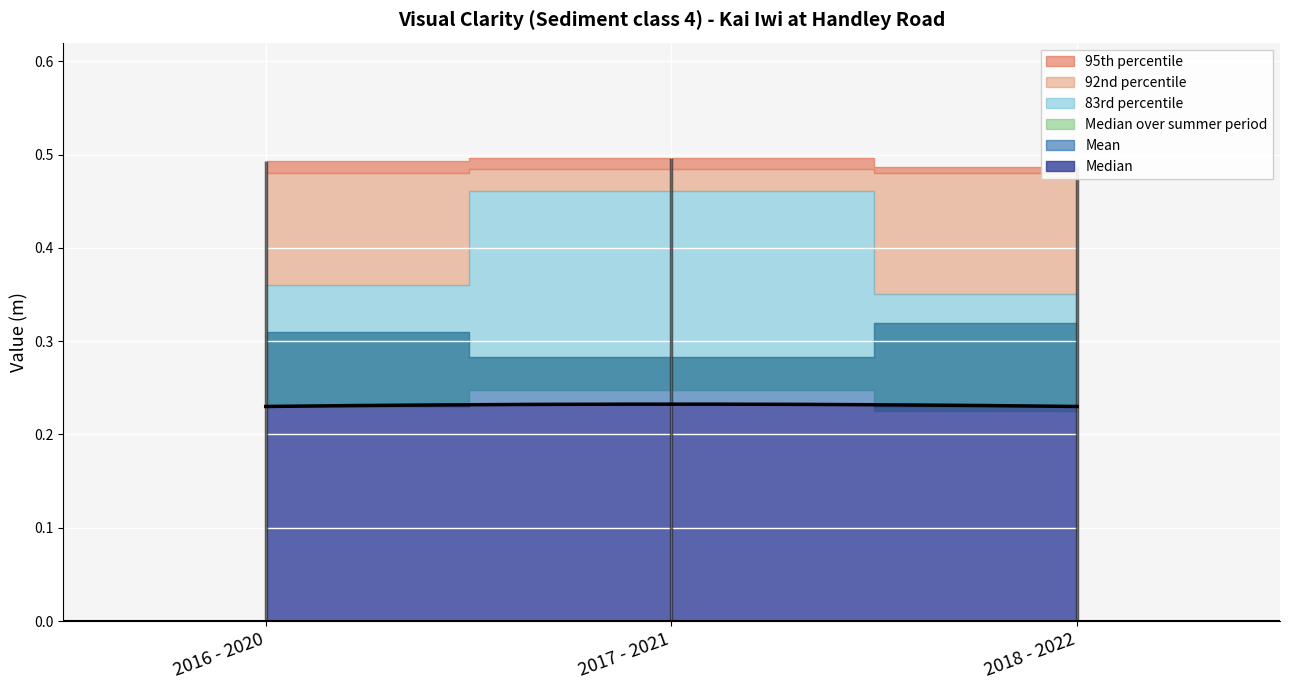

At how many categories does at least one series exceed 0?

3